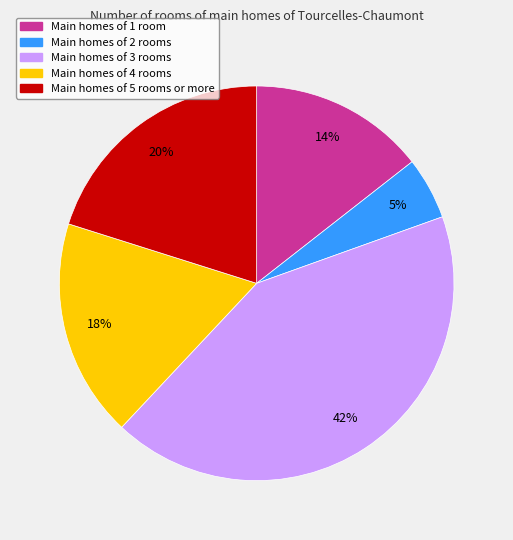

To the nearest percent, what is the difference between the largest and smallest slice percentages?

37%